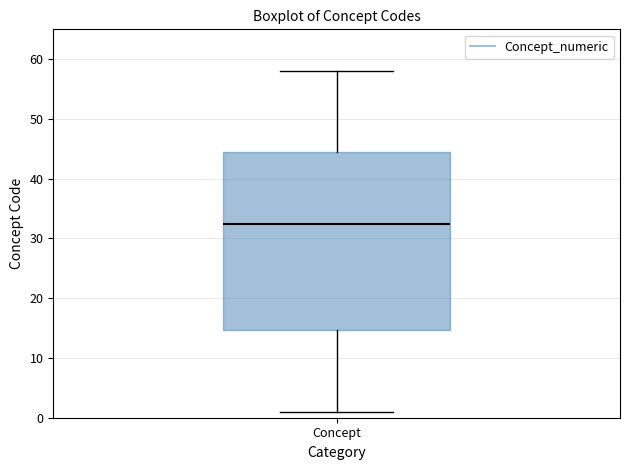

Where does the median line of the box for Concept sit on the y-axis? The values are not printed on the chart, so give them approximately, as read against the axis.

33